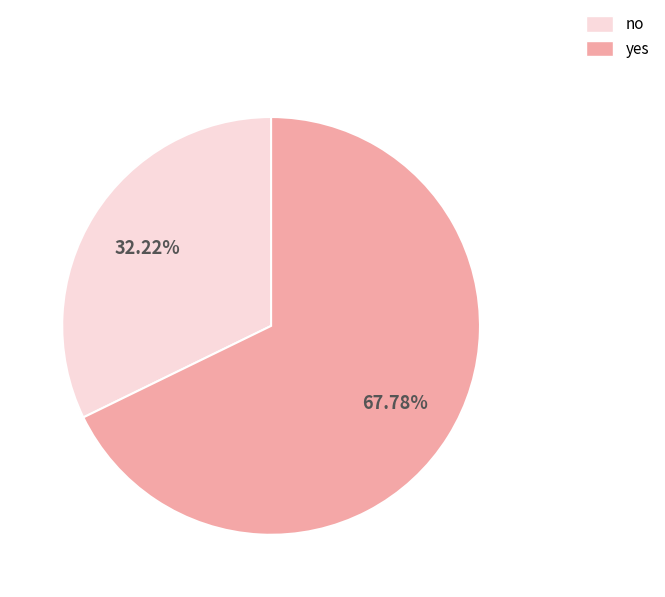

To the nearest percent, what percentage of the pie is yes?

68%